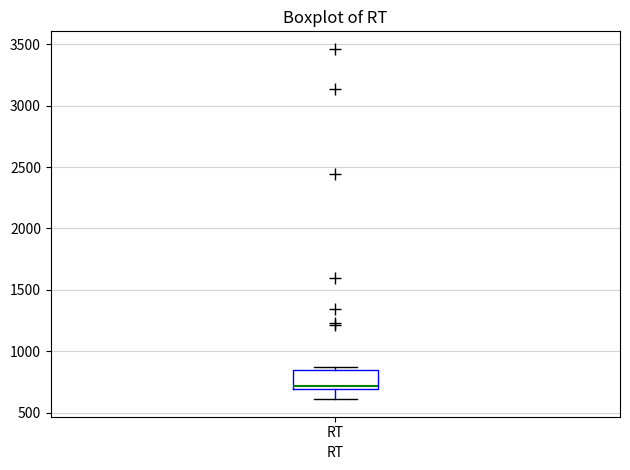

Read this box plot against the y-axis: the position of the median line, the range covered by the box, and the ends of both whiskers. The values are not printed on the chart, so give them approximately, as read against the axis.

median 700 (just above the box's lower edge), box 700 to 850, whiskers 600 to 850 (just above the box's upper edge)